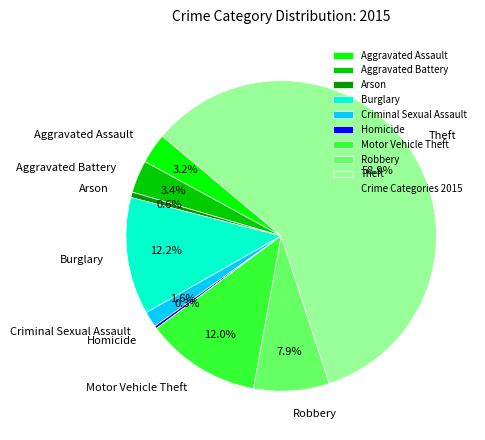

Is it true that Robbery is 1% of the pie?

False